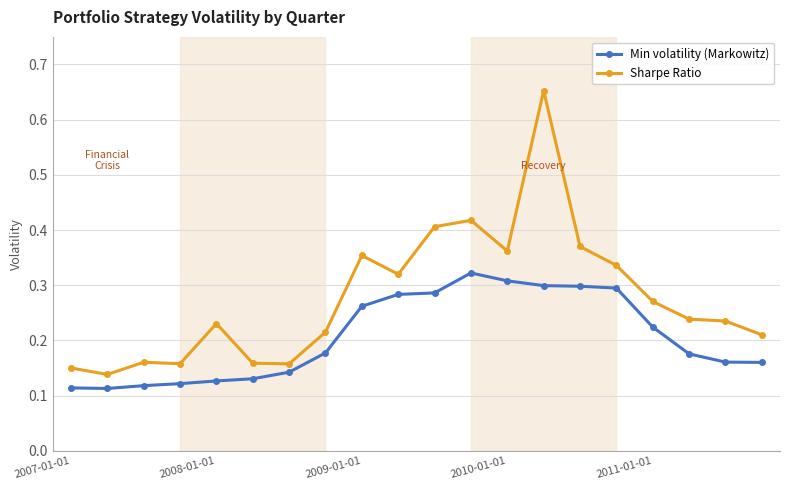

True or false: Sharpe Ratio and Min volatility (Markowitz) cross at least once.

False